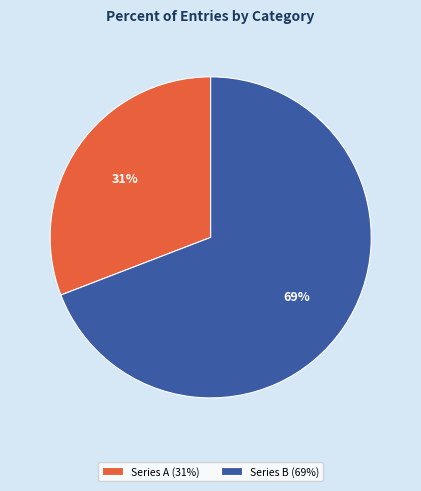

The Series A (31%) slice represents 22% of the pie. True or false?

False